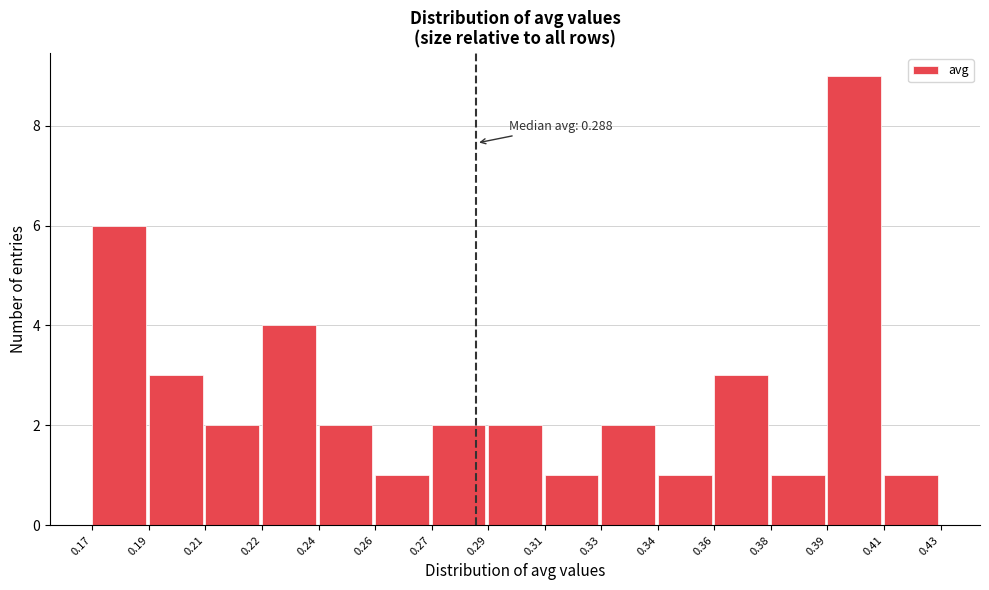

Reading left to right, list all the values displayed in this chart.

6	3	2	4	2	1	2	2	1	2	1	3	1	9	1